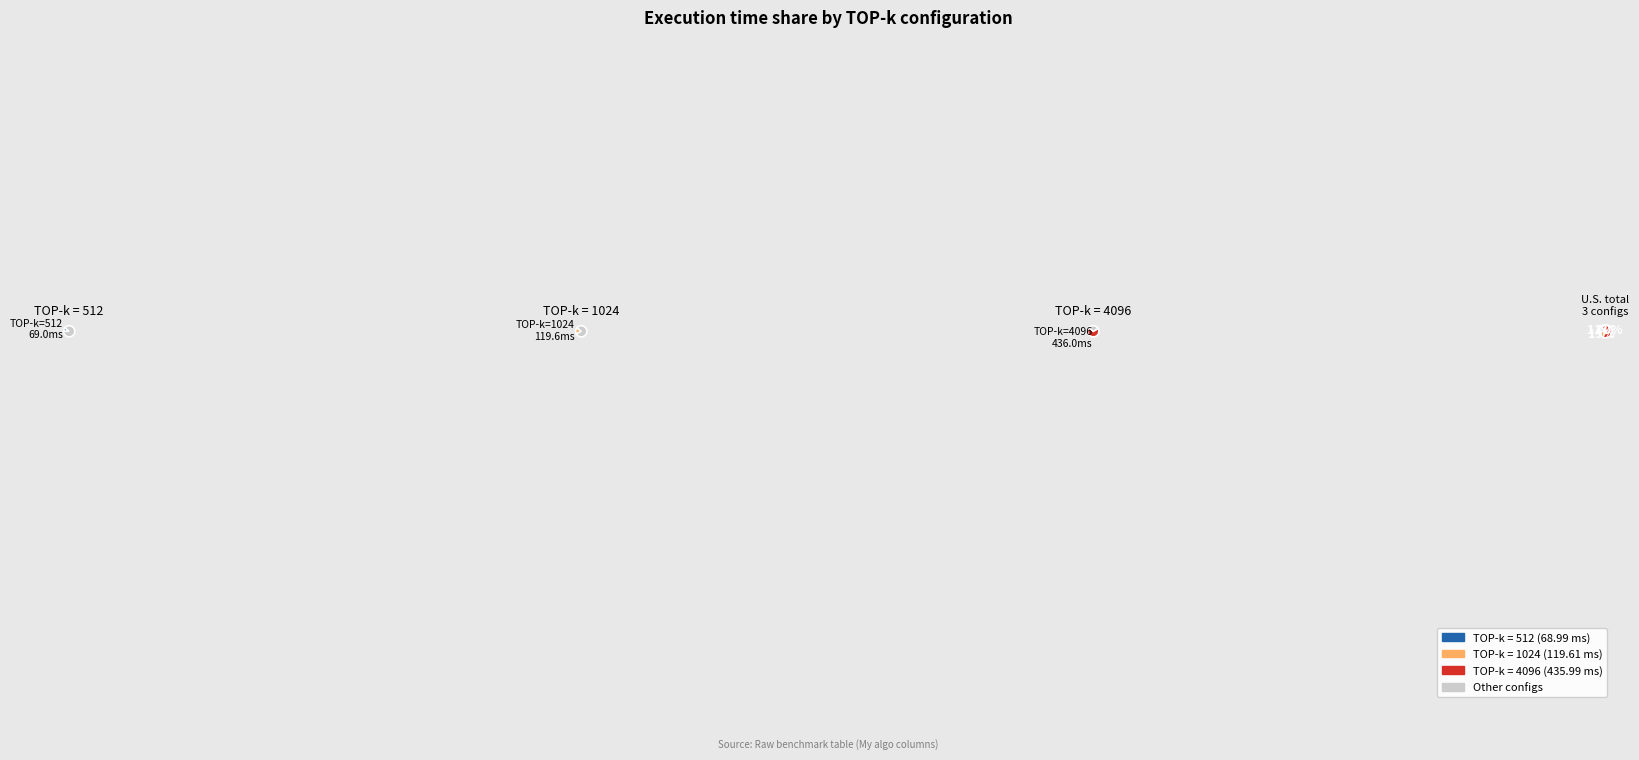

How many segments does this pie chart have?

3